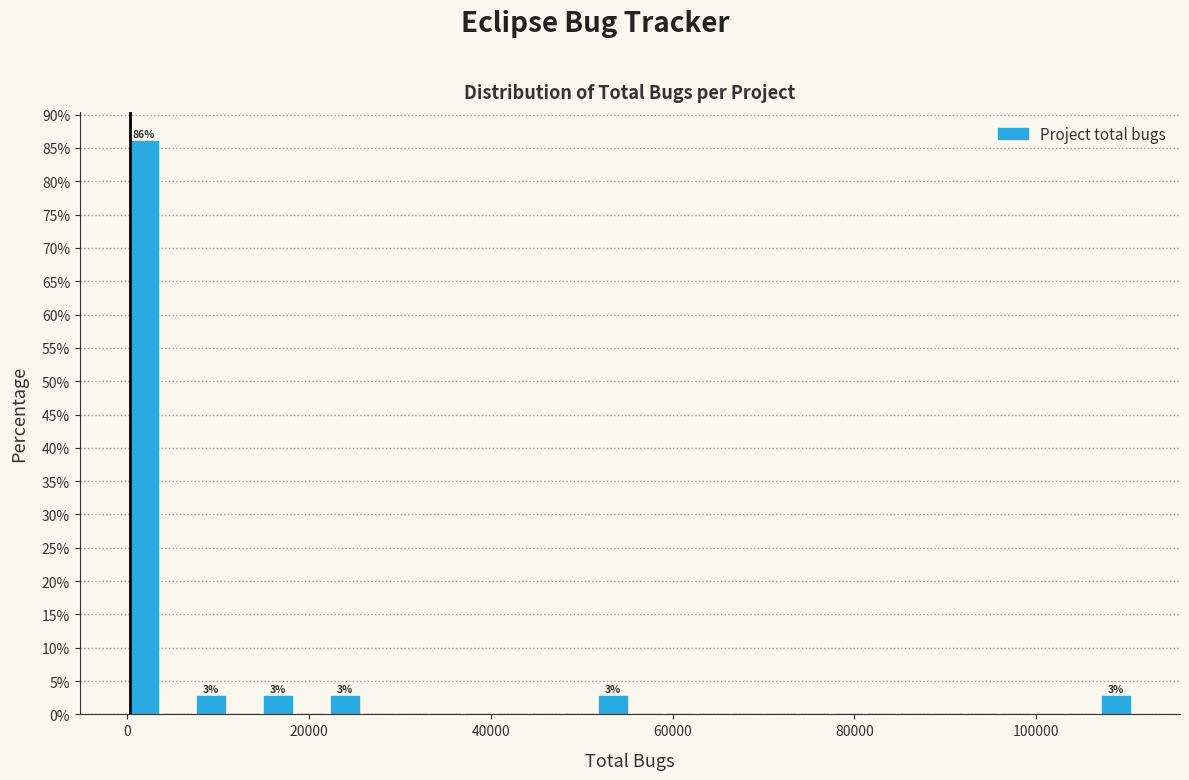

Around what value on the x-axis is the tallest bar? Give the approximate position of its centre, as read against the axis.

2000